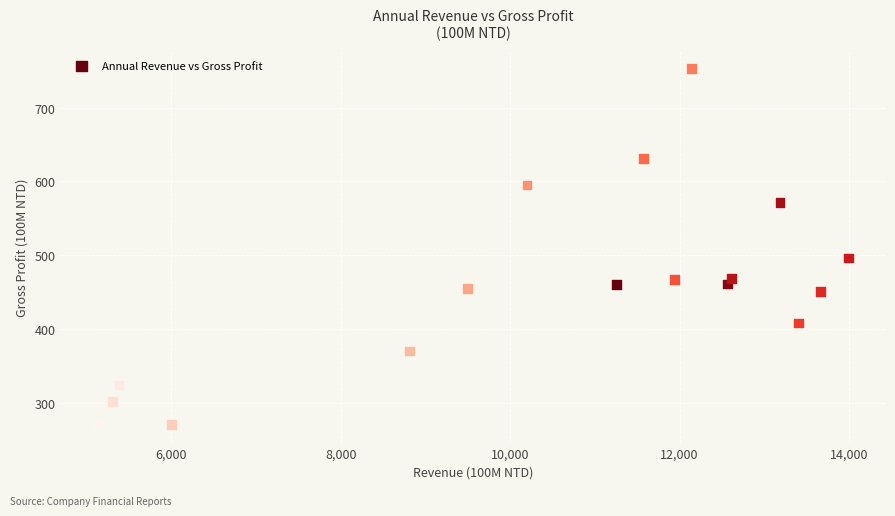

What Y value in the scatter plot is closest to 511?

496